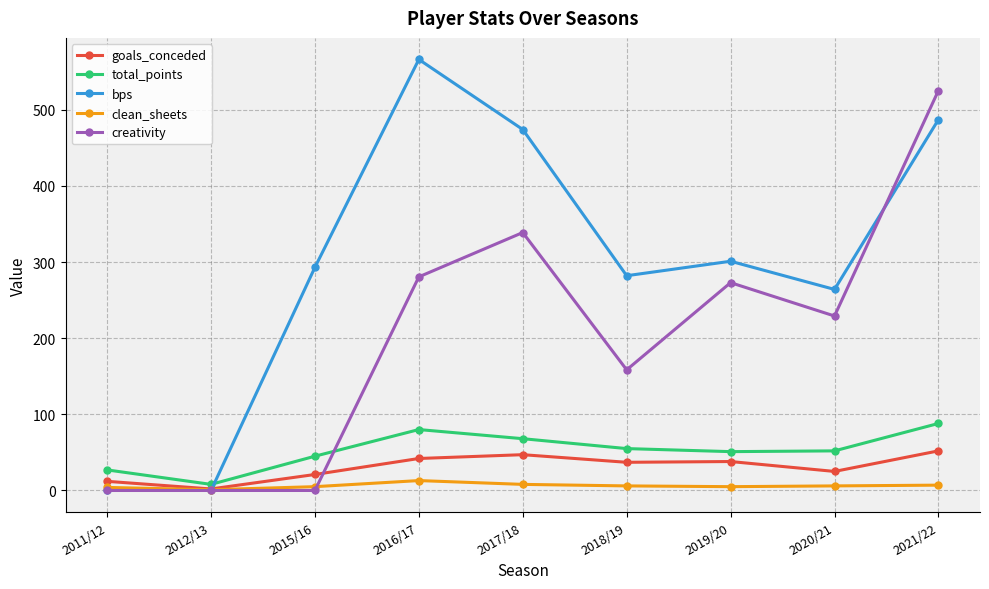

What position from the left is 2021/22?

9